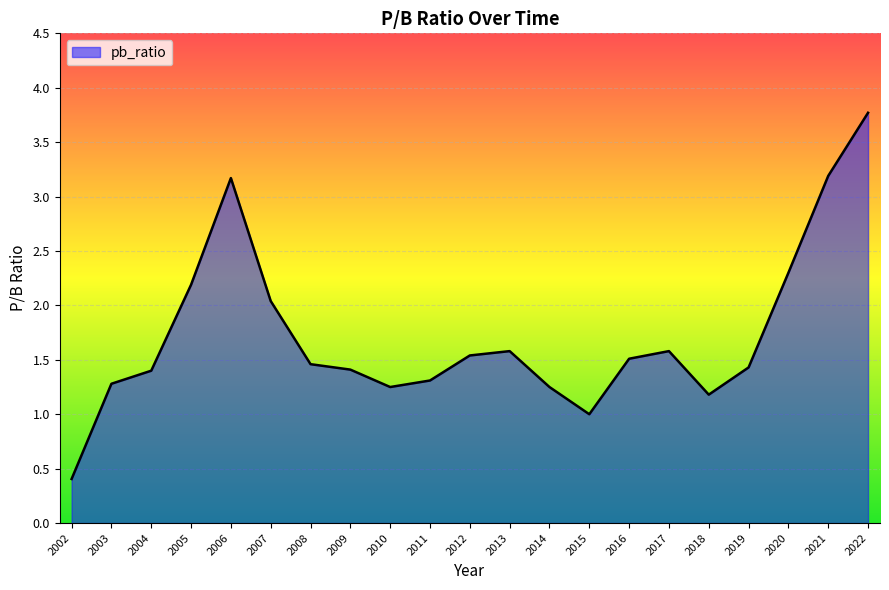

What value does the data have at 2012?

1.5